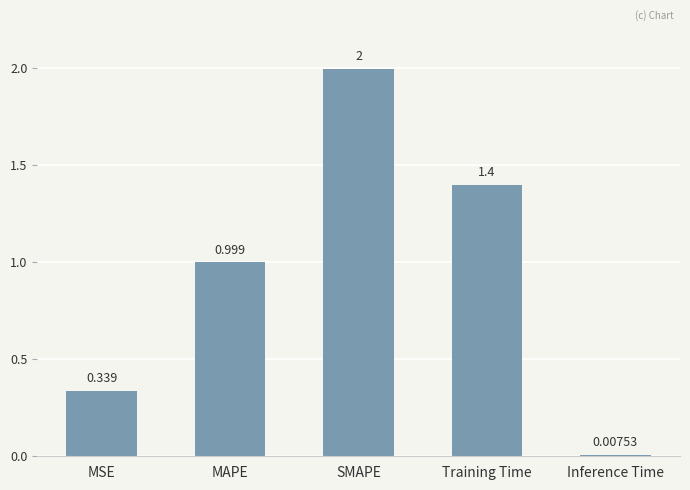

The value at MAPE is 1.5. True or false?

False